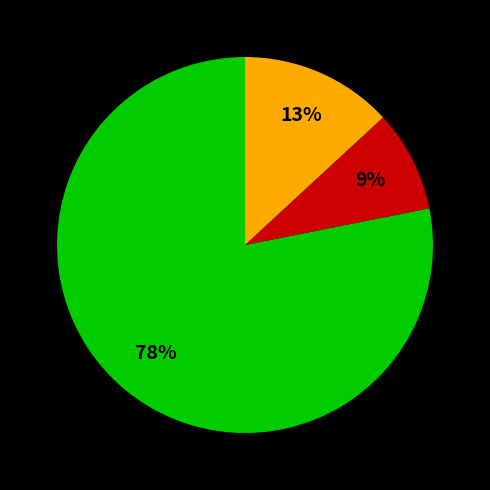

Is there a majority slice in this chart?

Yes